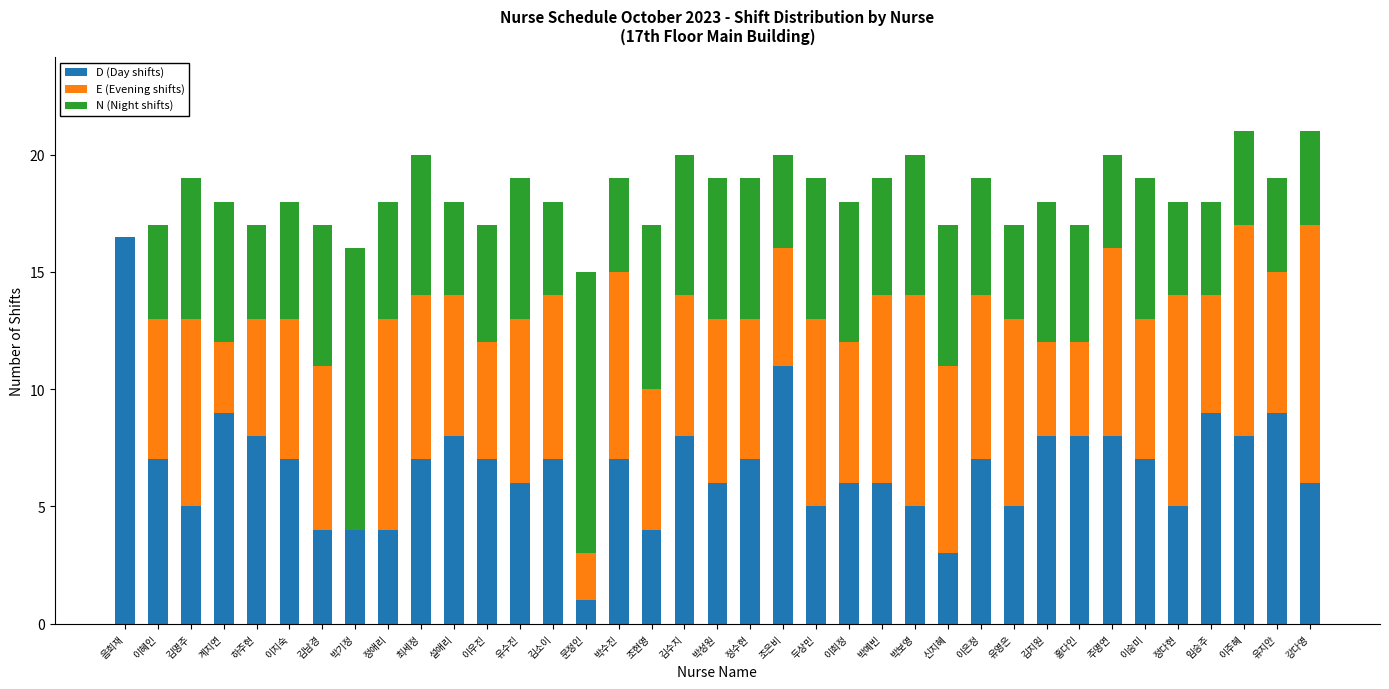

Is it true that D (Day shifts) equals 7.0 at 박수진?

True